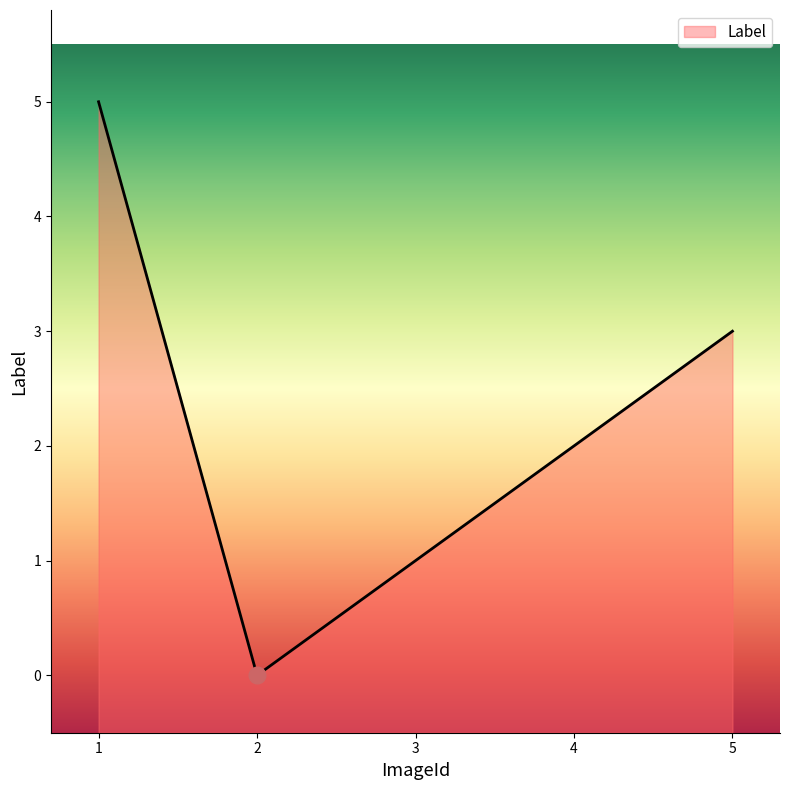

Does the chart display data point markers on the line(s)?

No